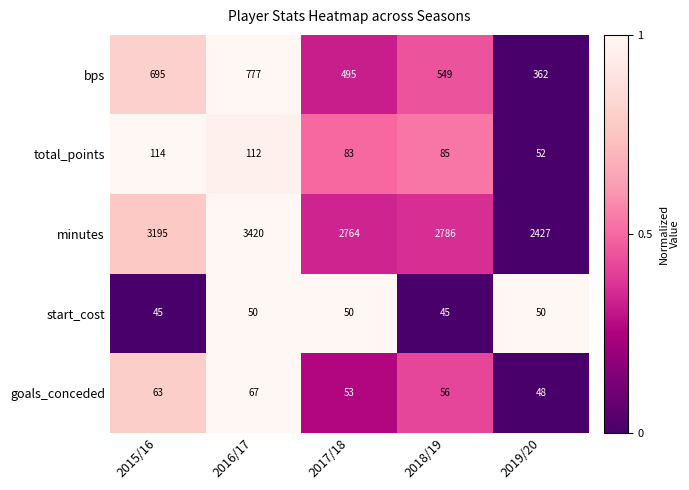

How many data points does each series have?

5